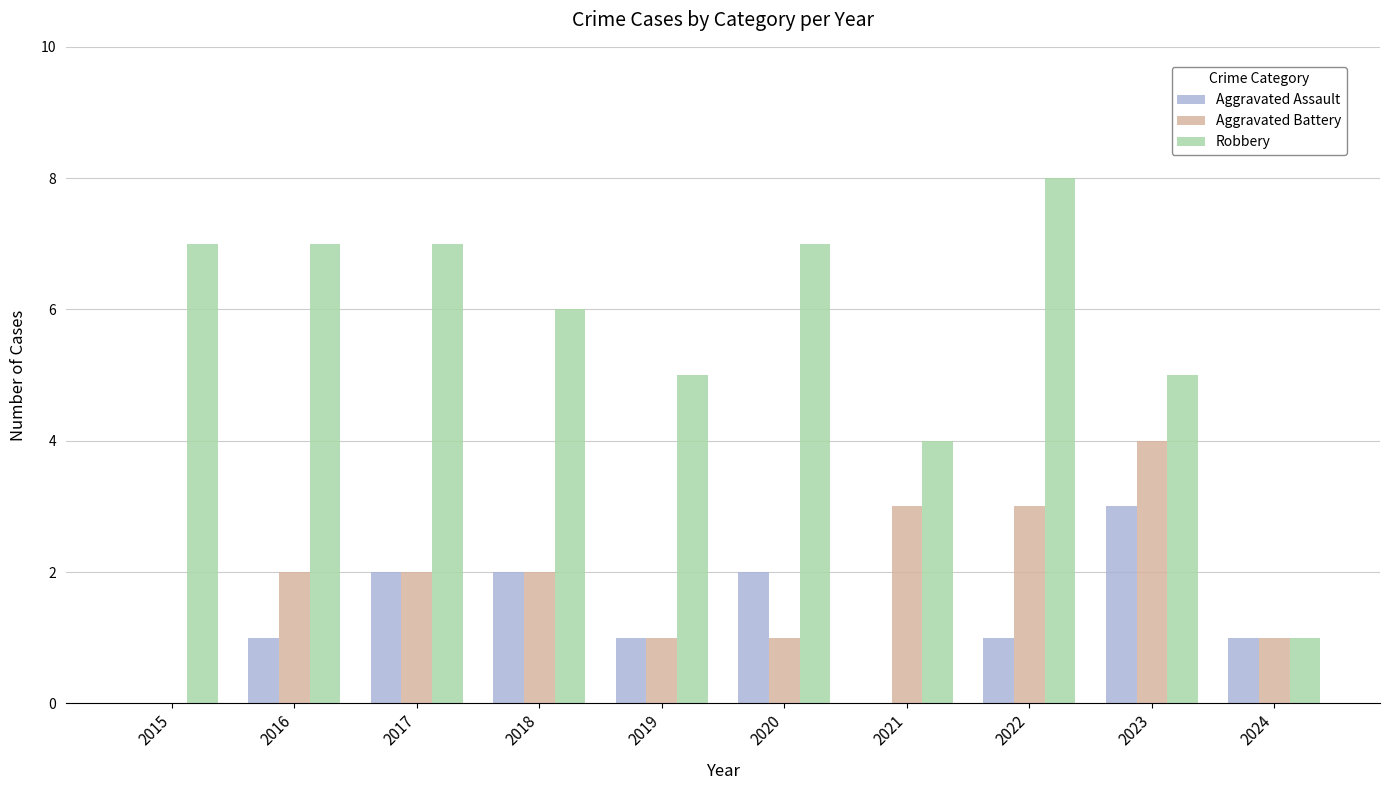

What is the total value across all series at 2018?

10